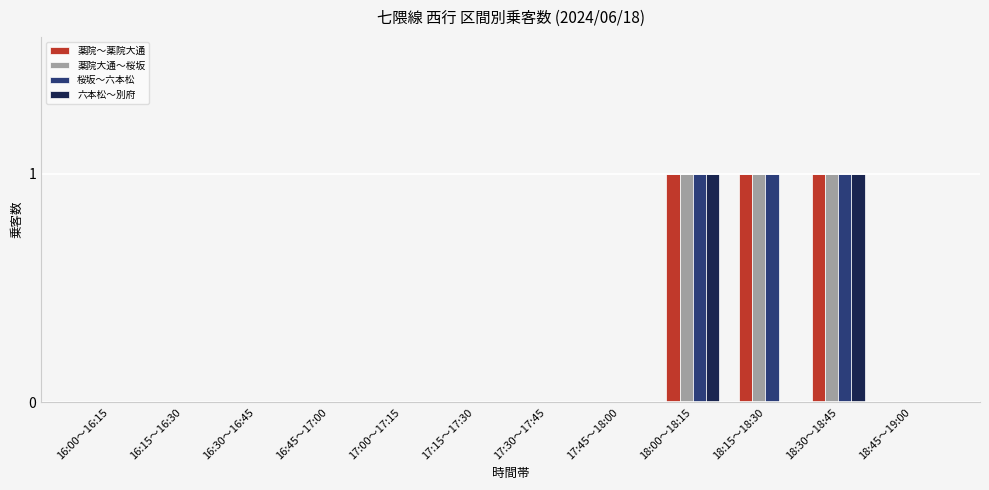

What is the difference between the 薬院～薬院大通 values at 16:45～17:00 and 18:15～18:30?

1